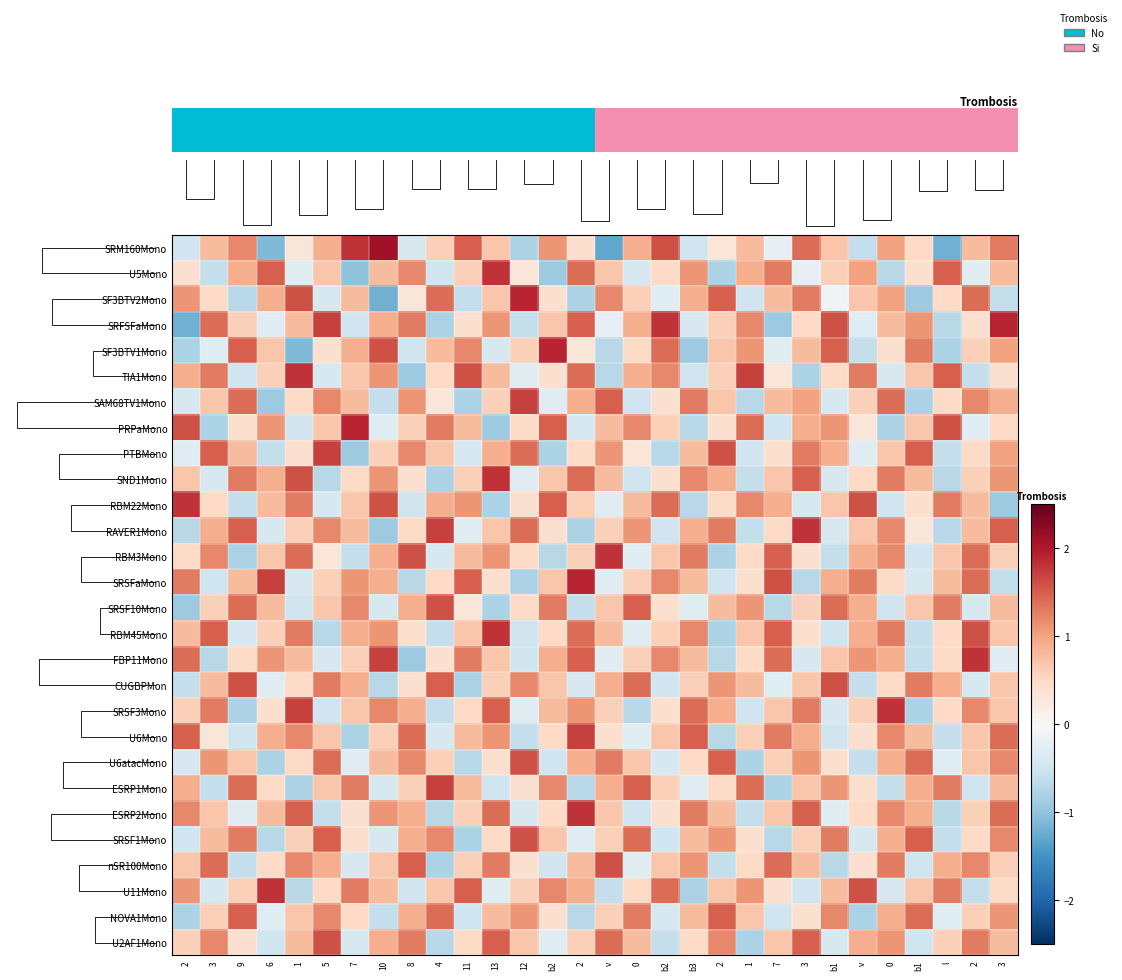

What is the smallest value displayed?

-1.3